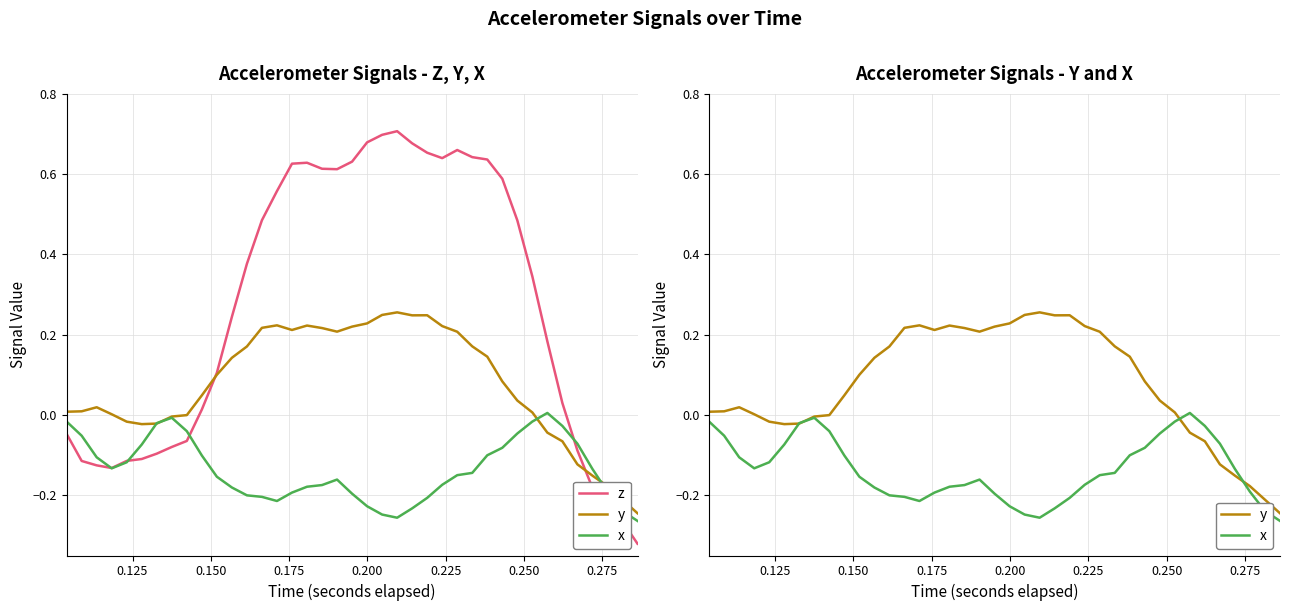

True or false: x and y cross at least once.

True